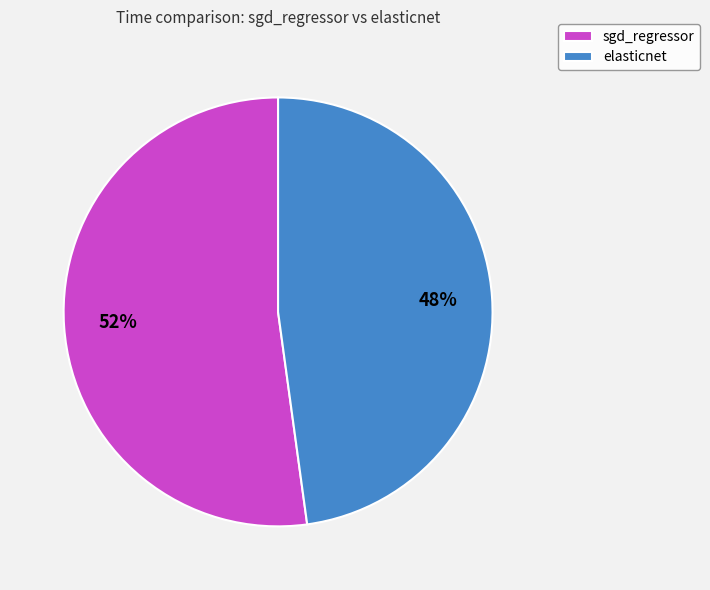

Between sgd_regressor and elasticnet, which is larger?

sgd_regressor